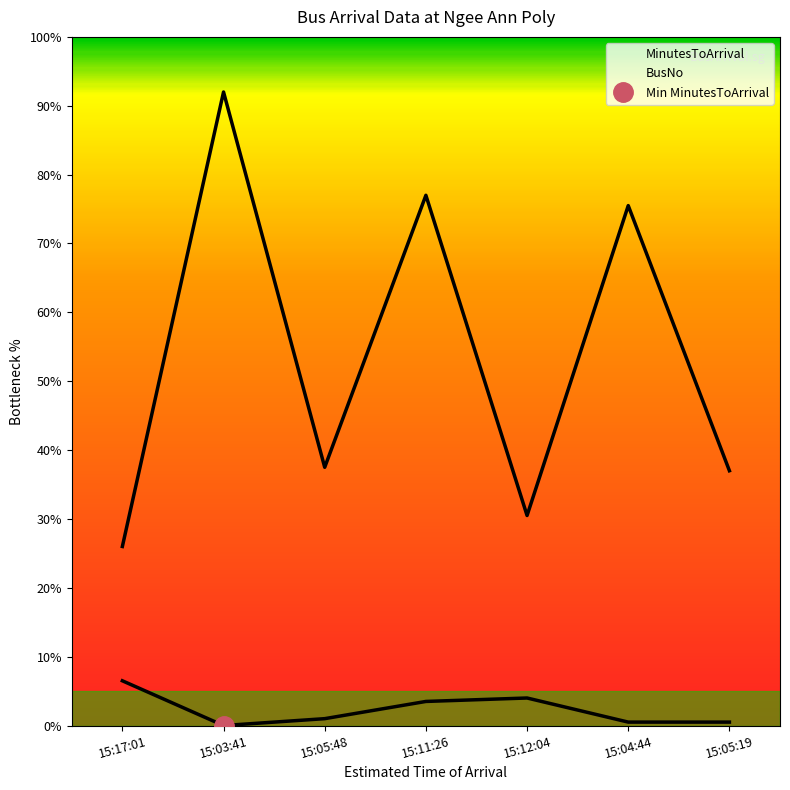

What is the value of the MinutesToArrival point at the 6th from the left?

1